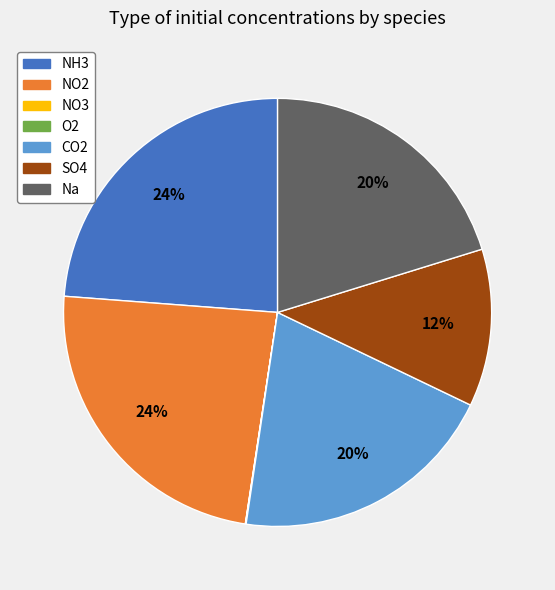

To the nearest percent, what is the average slice percentage?

14%